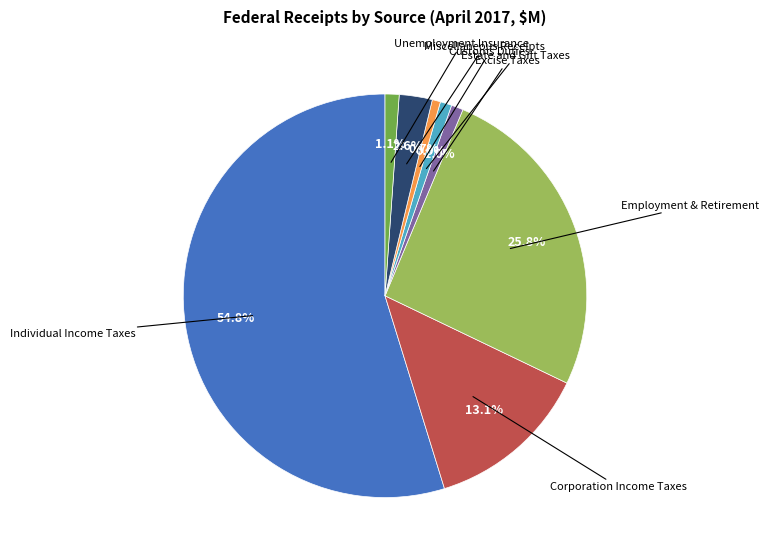

Is there a majority slice in this chart?

Yes